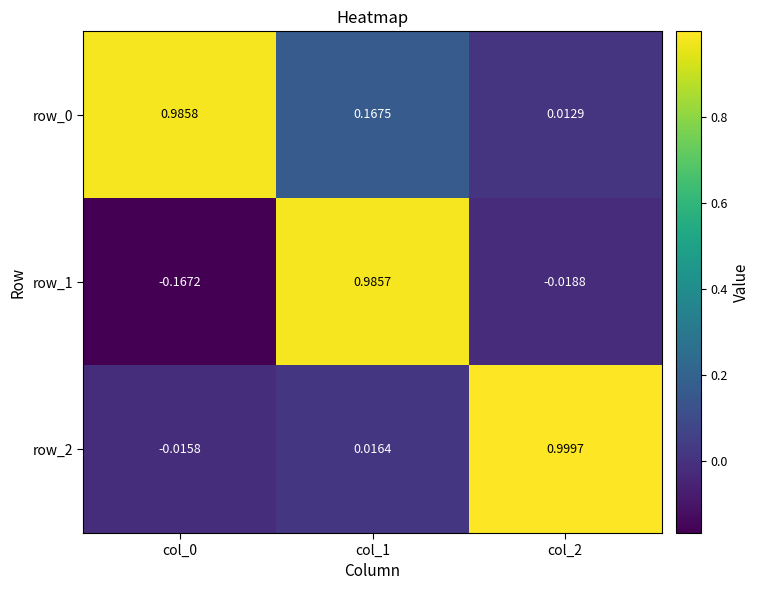

Where does the row_1 series first go above 0?

col_1